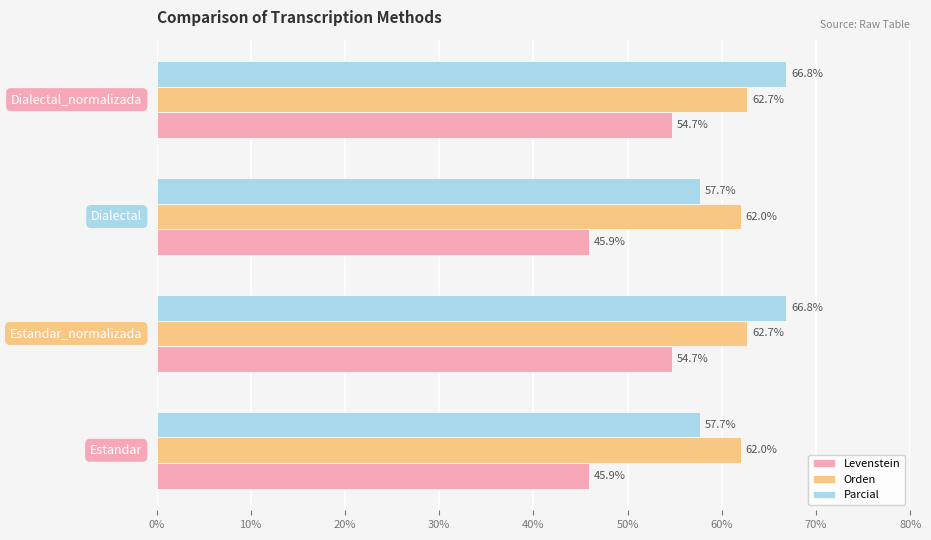

At how many categories does at least one series exceed 61?

4